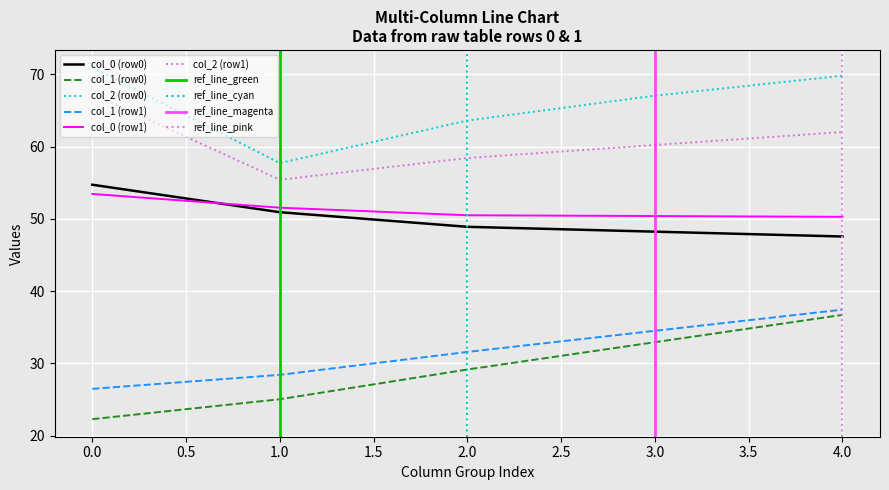

What value does the col_2 (row0) series have at 2.0?

63.6